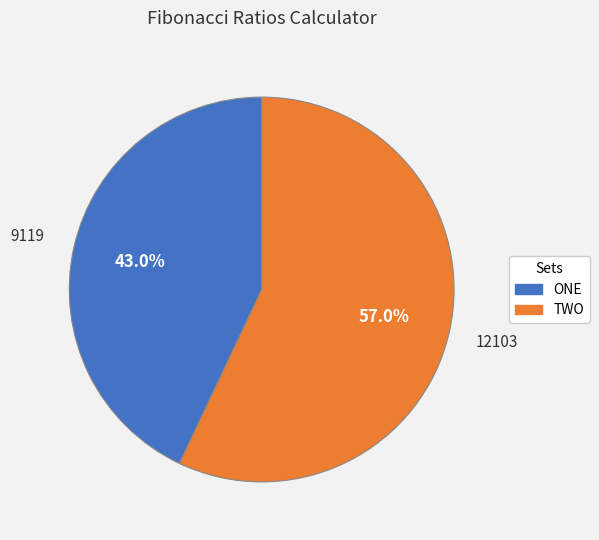

Is there any slice that represents more than half of the pie?

Yes